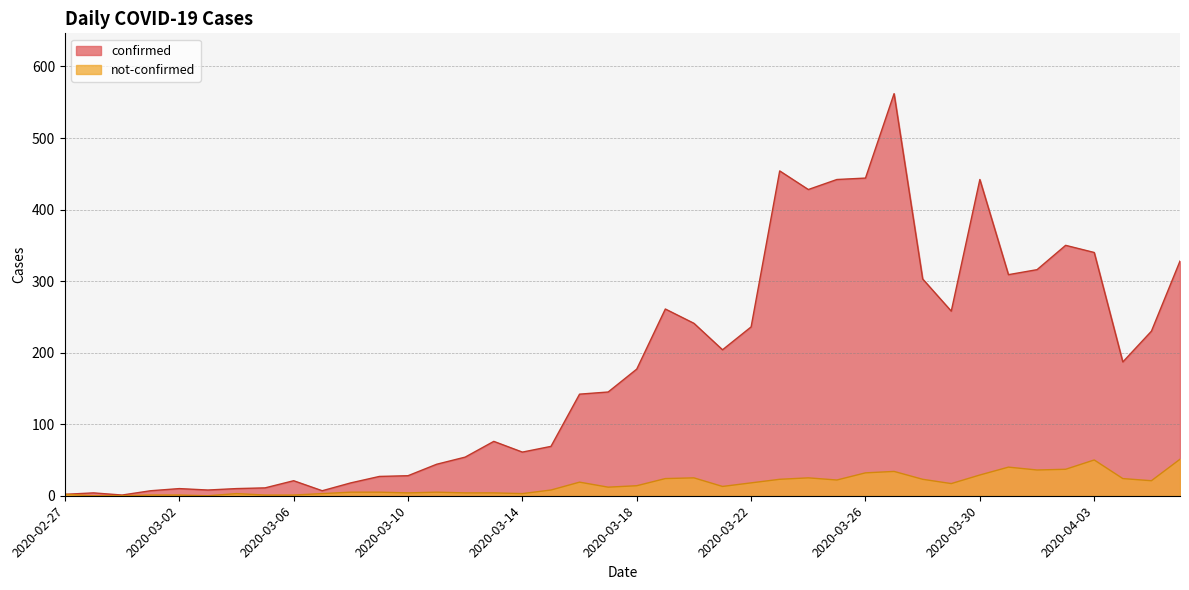

The value of confirmed at 2020-03-02 is 10. True or false?

True